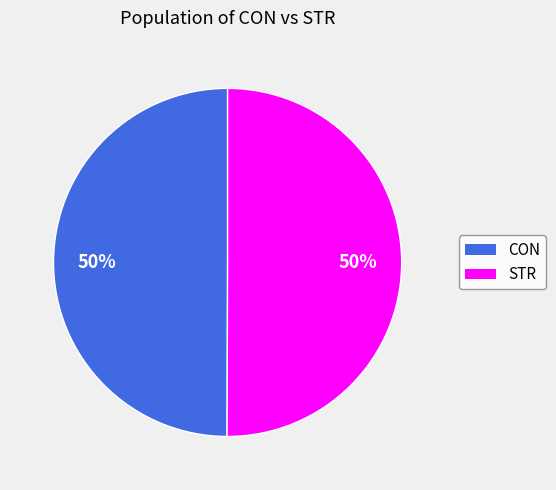

What is the ratio of the value at STR to the value at CON?

1.0